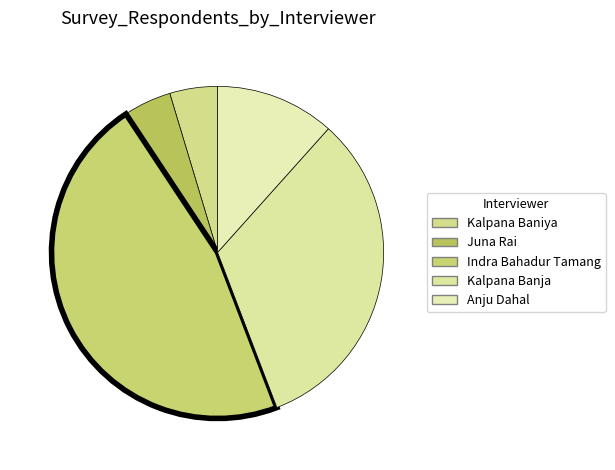

Which has a higher value, Indra Bahadur Tamang or Juna Rai?

Indra Bahadur Tamang